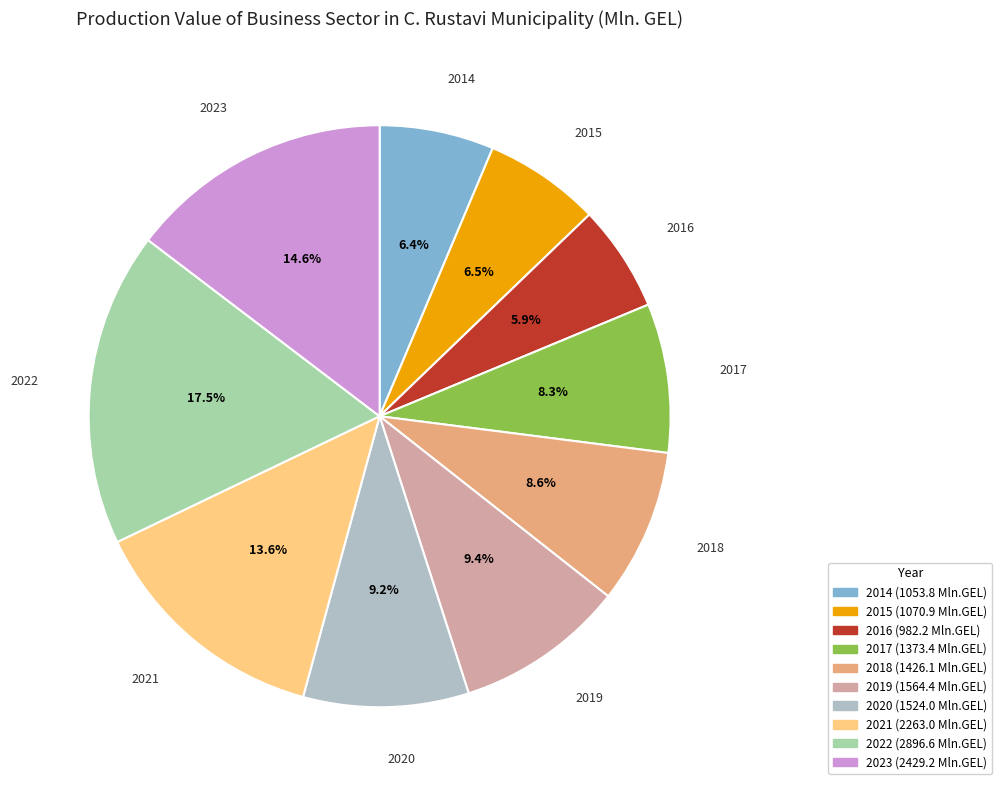

Do 2020 and 2015 together represent more than half of the pie?

No